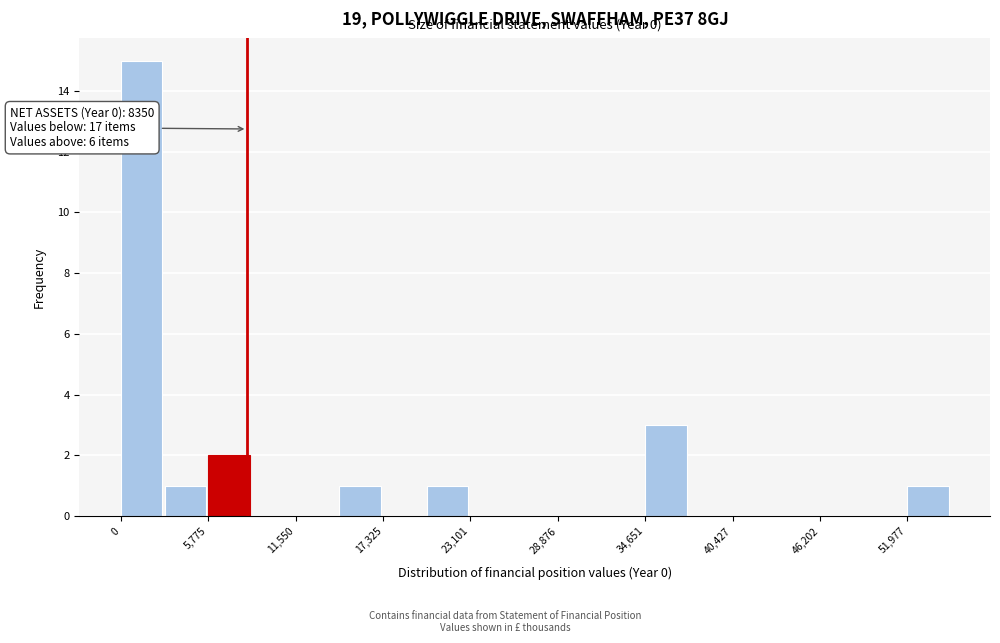

Read against the x-axis, roughly where is the centre of the tallest bar?

1000